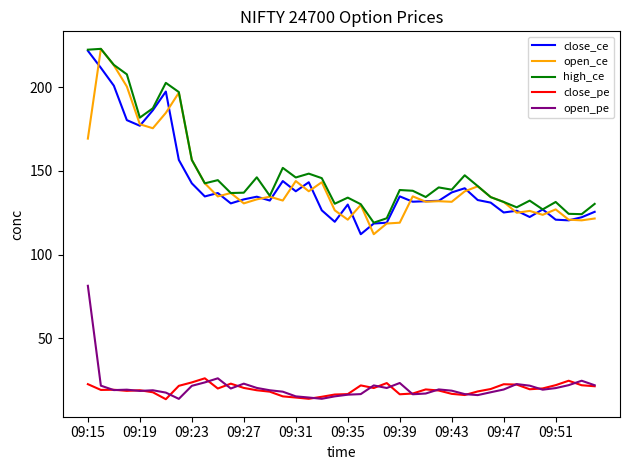

What is the greatest value displayed?

223.1